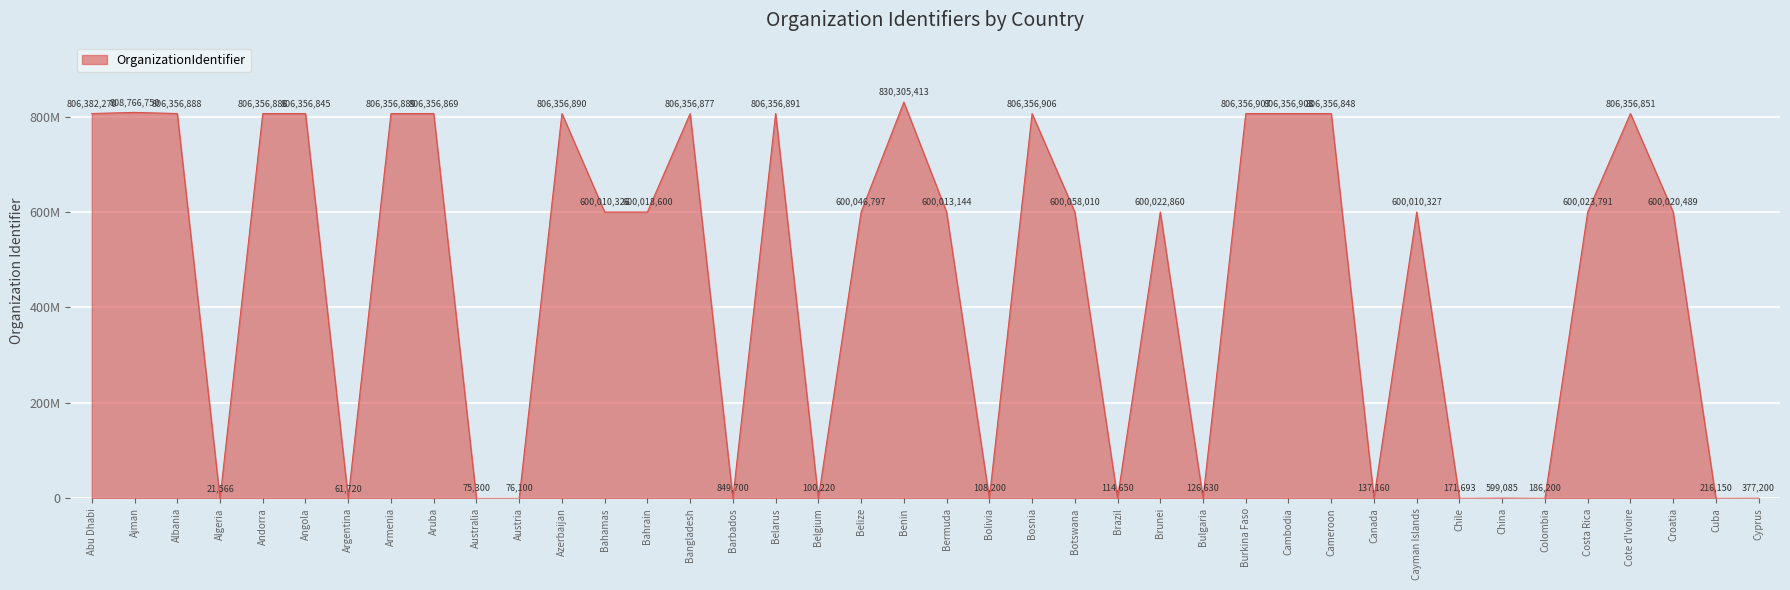

What is the change in value from Argentina to Cayman Islands?

+599948607